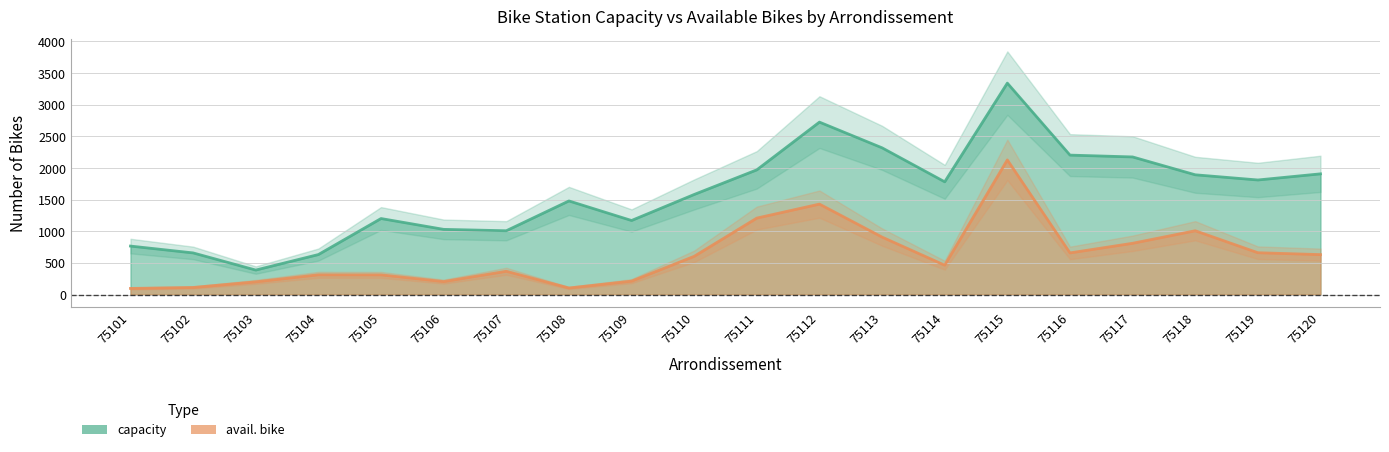

True or false: capacity and avail. bike intersect in this chart.

False